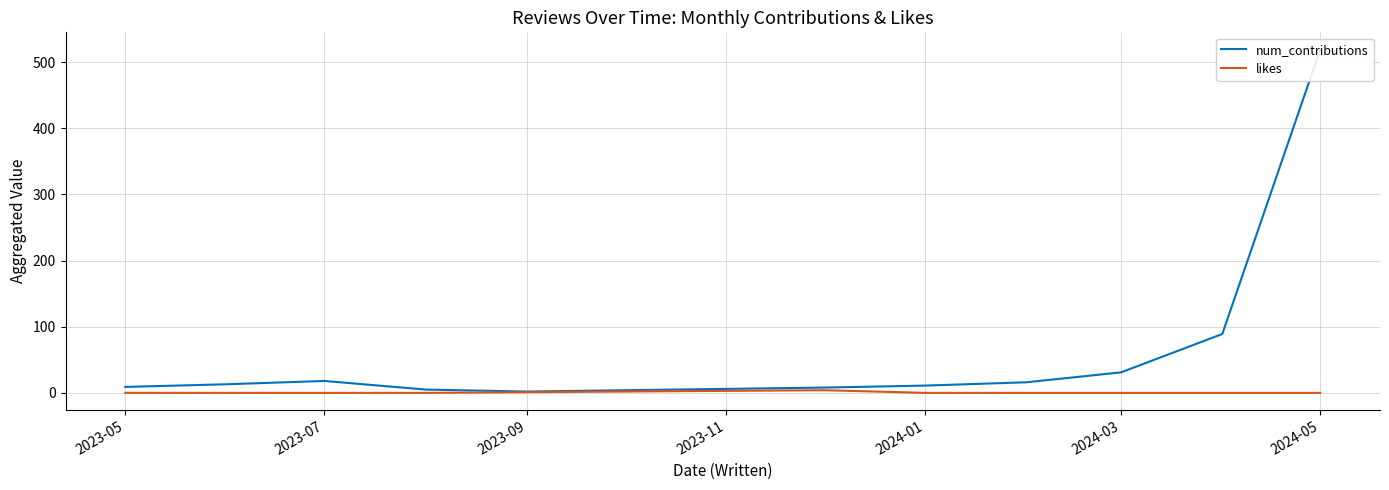

Which series has the largest total across all categories?

num_contributions